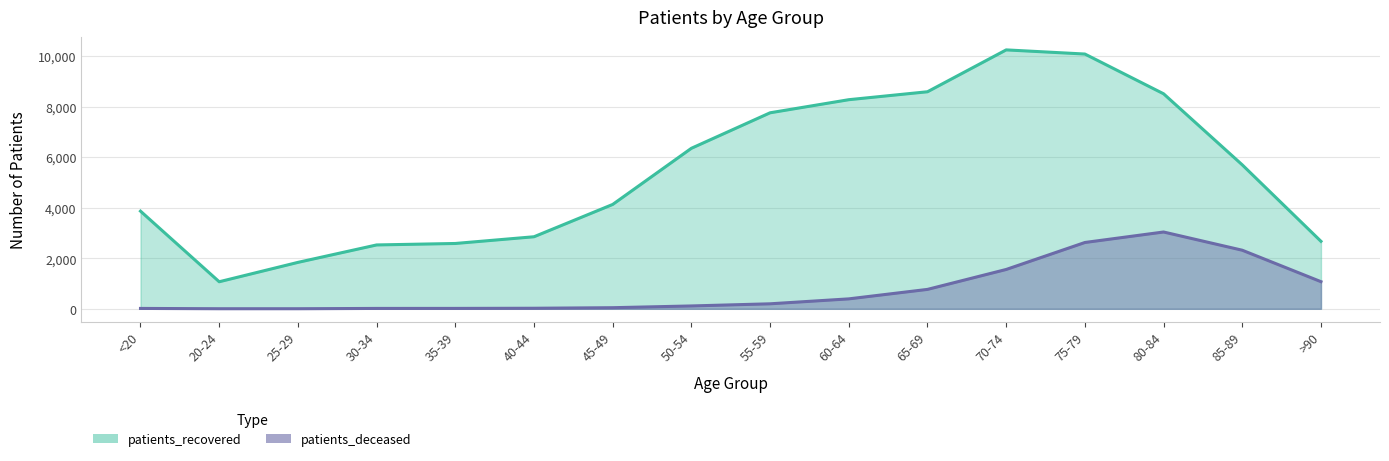

What is the label of the 7th point from the left?

45-49